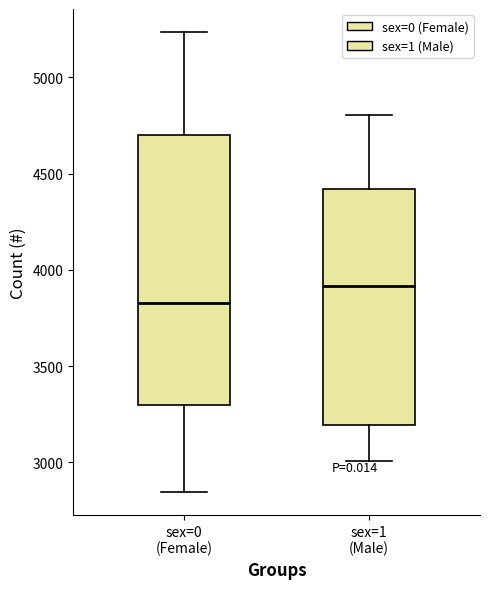

Which box's median line is the lowest?

sex=0 (Female)